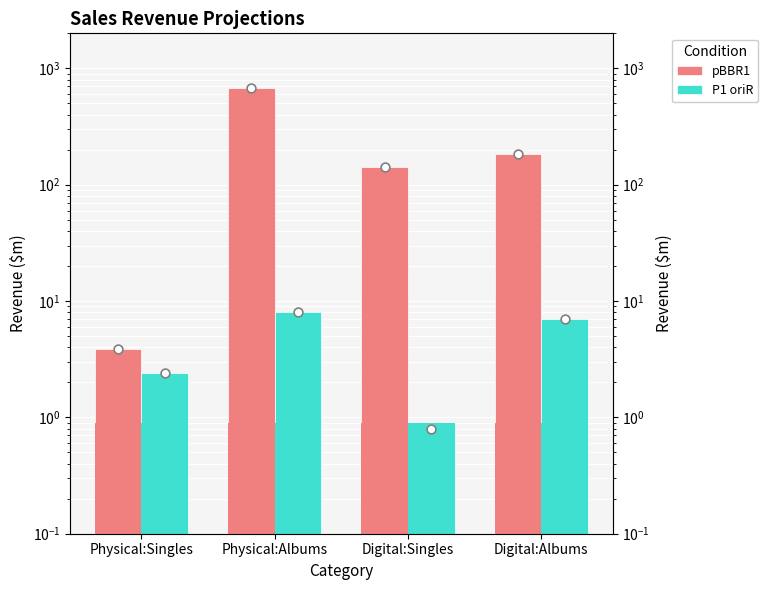

At how many categories does at least one series exceed 215?

1